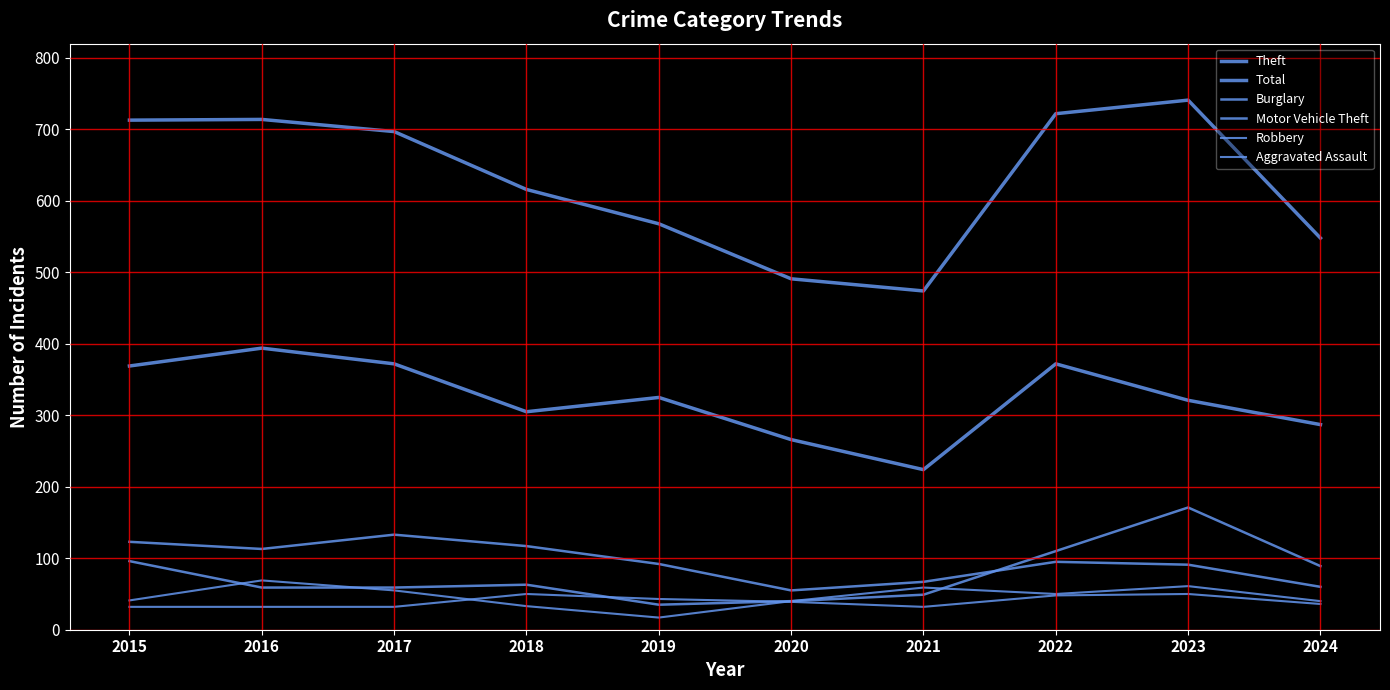

Between 2022 and 2016, which is larger?

2016